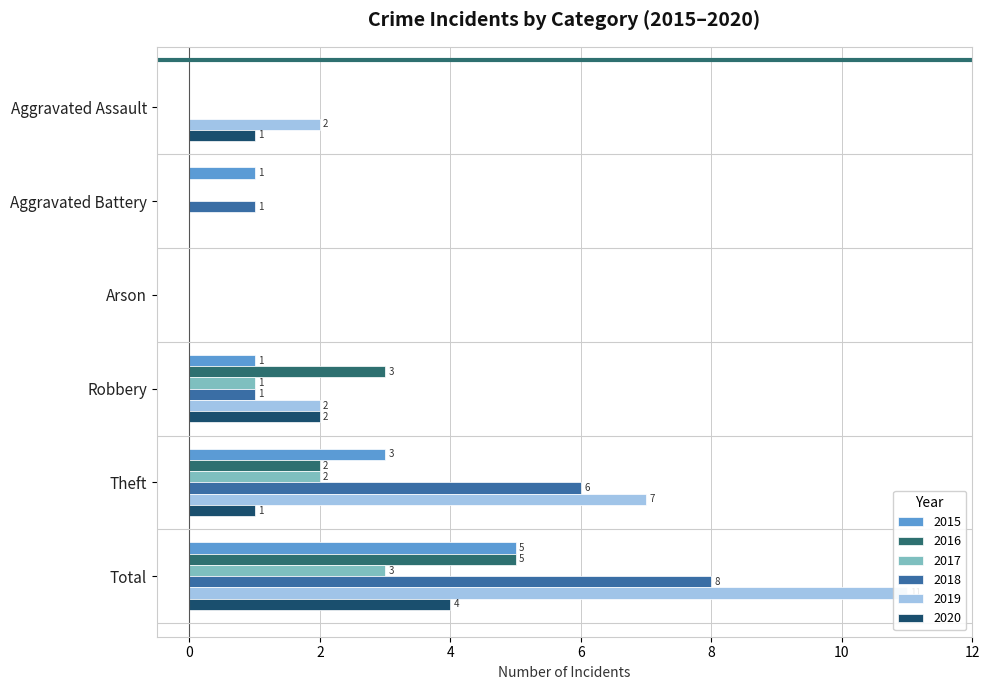

What is the difference between the maximum and minimum values in the 2018 series?

8